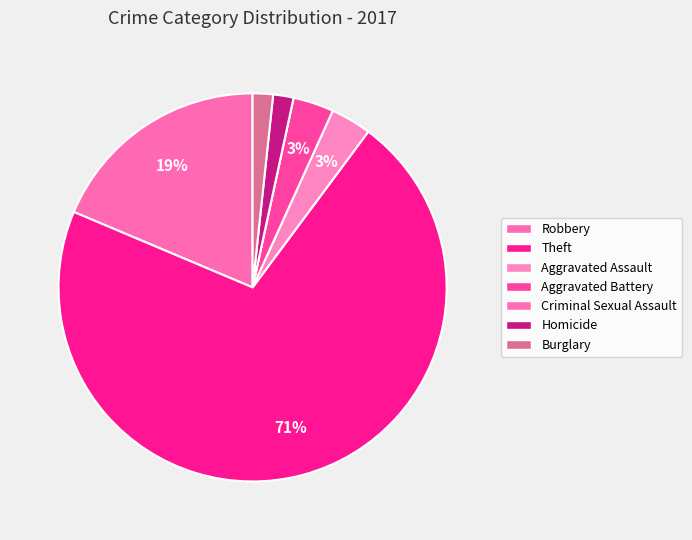

How many segments does this pie chart have?

7